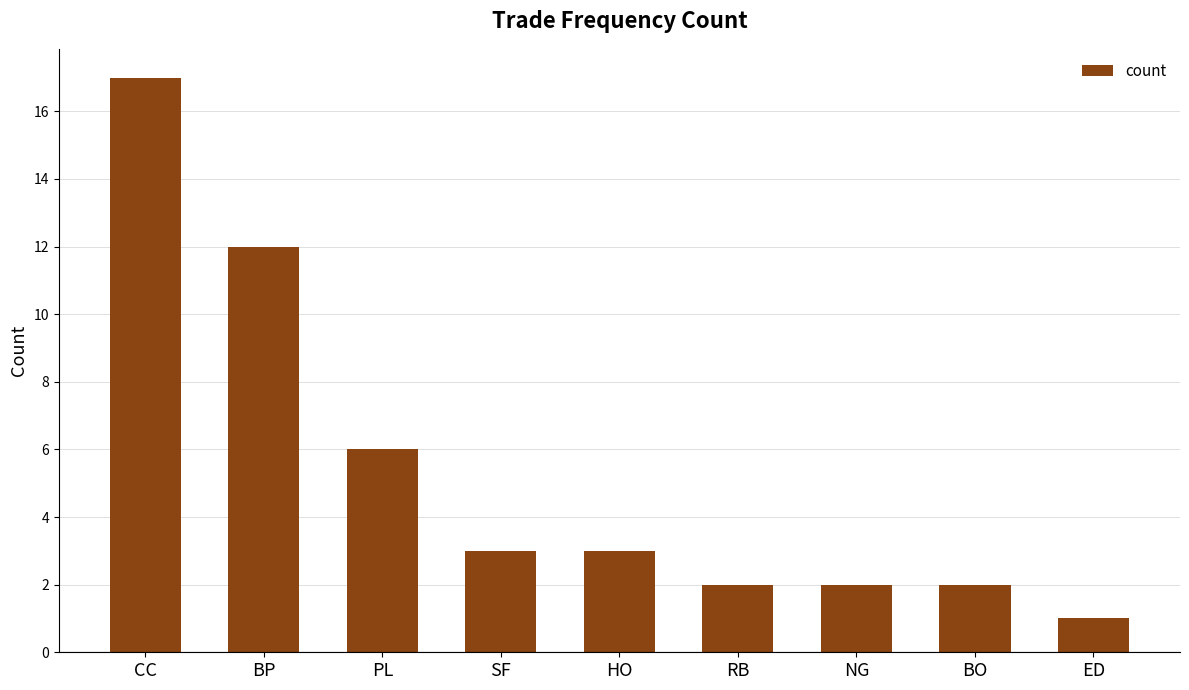

What is the label of the 2nd bar from the left?

BP